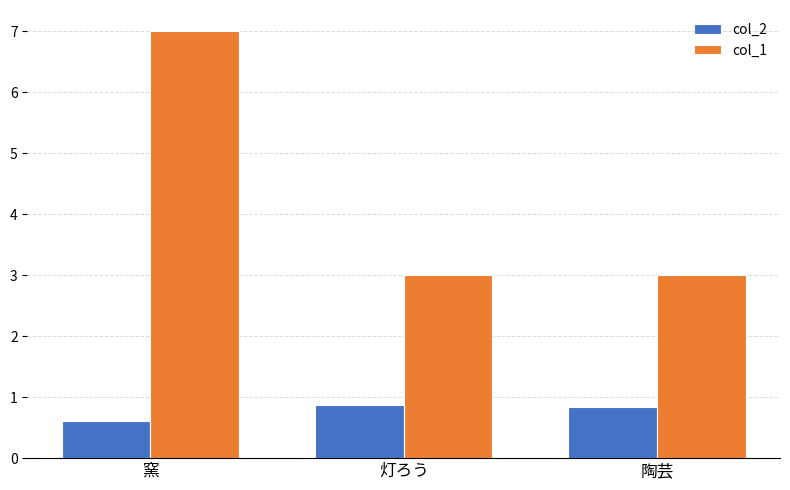

How many bars are there in total?

6